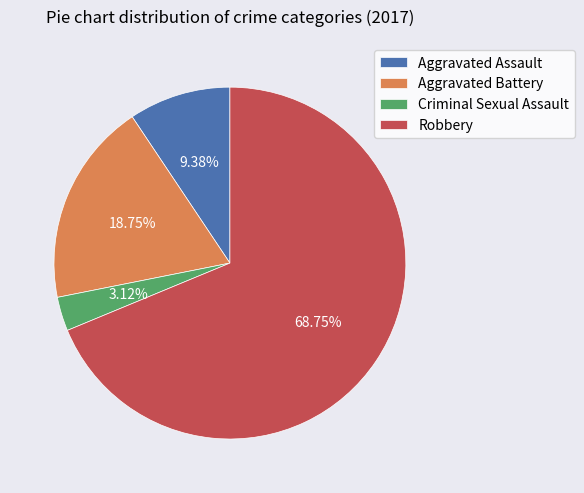

Rank the categories by value from lowest to highest.

Criminal Sexual Assault, Aggravated Assault, Aggravated Battery, Robbery